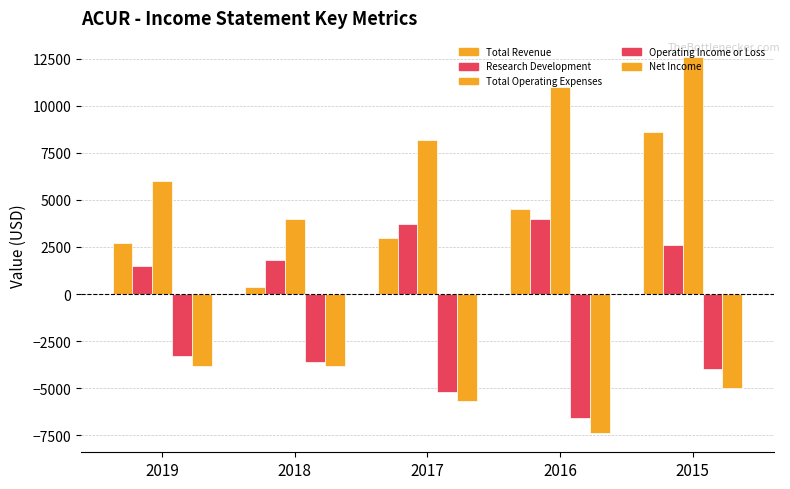

Count the number of categories in the chart.

5